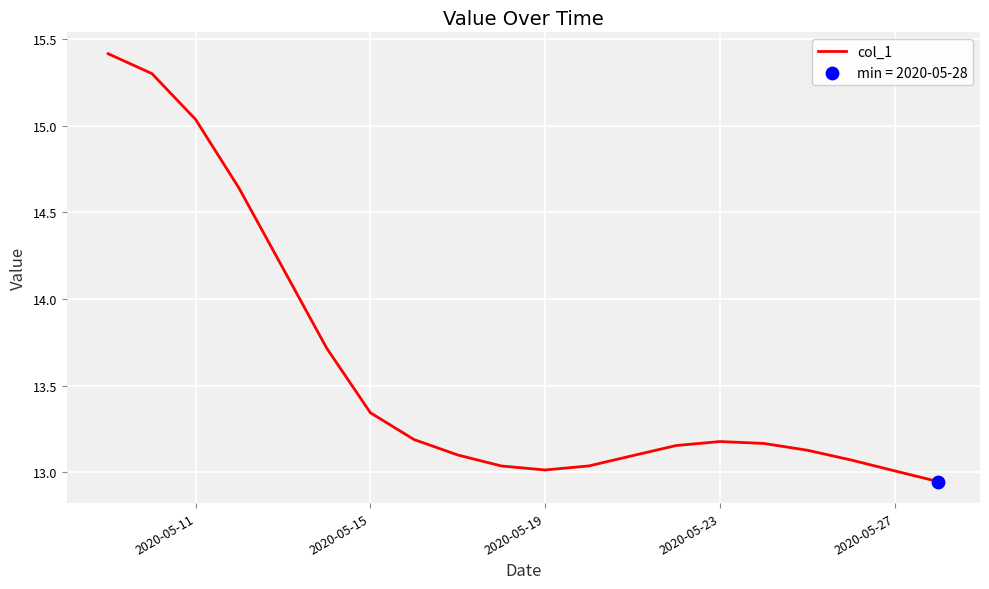

What is the maximum value shown in the chart?

15.4